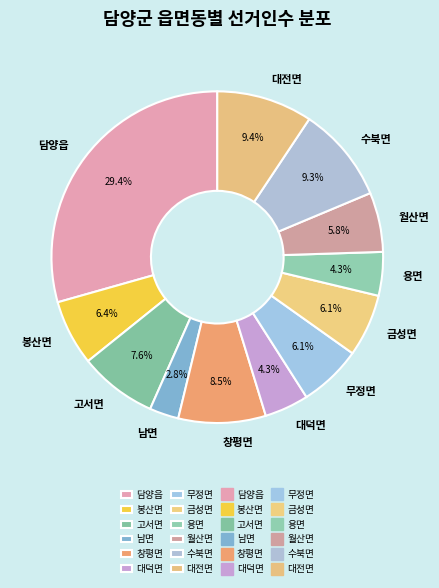

Between 월산면 and 대전면, which is larger?

대전면